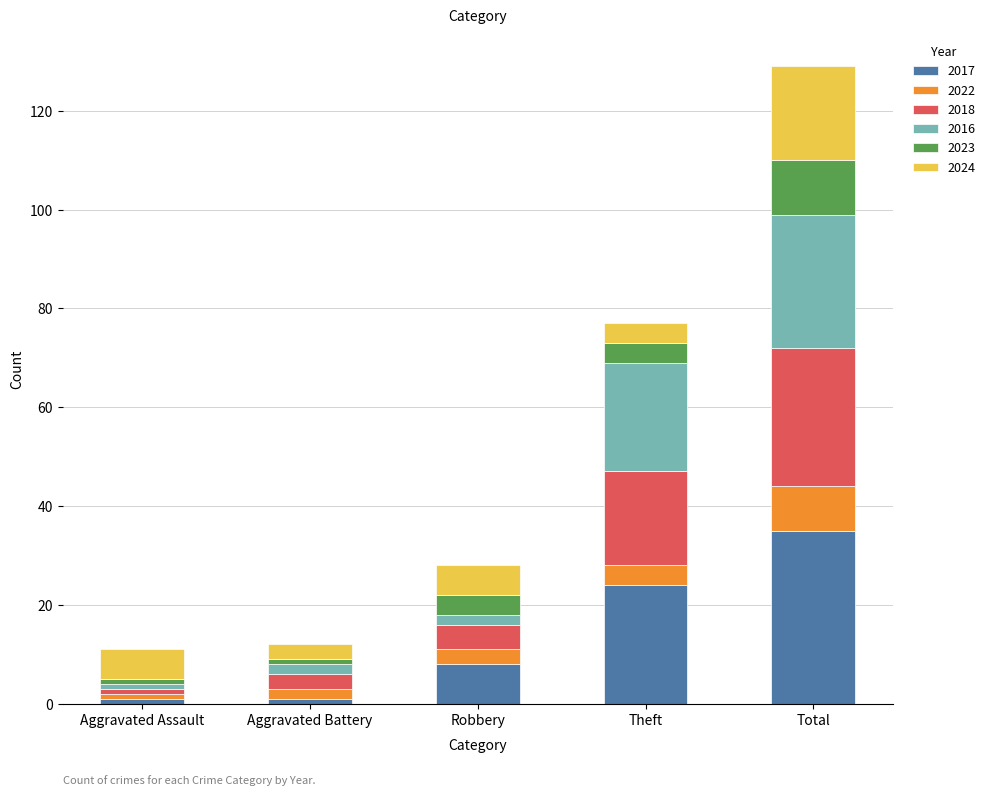

What is the difference between the maximum and minimum values in the 2017 series?

34